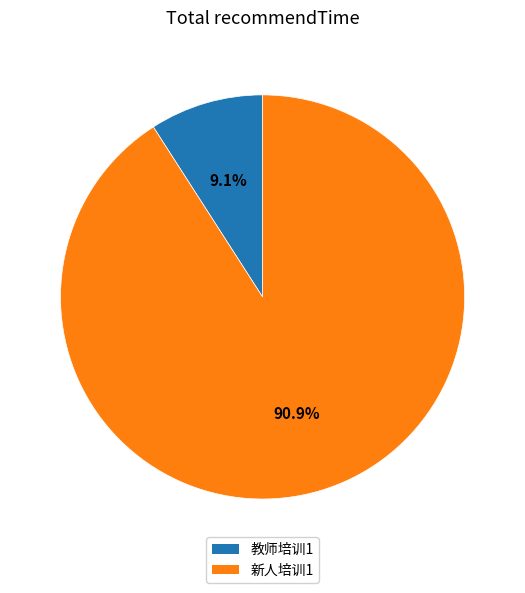

Count the number of slices in the pie.

2